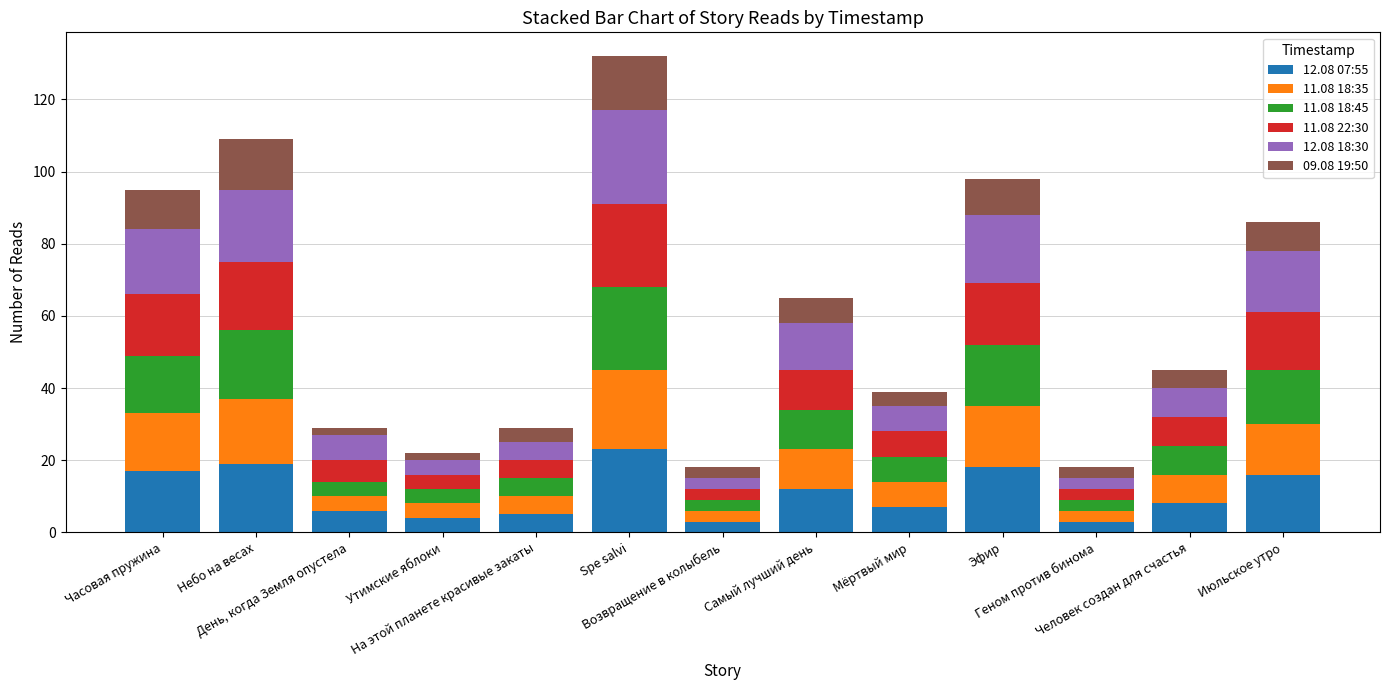

Read the 11.08 18:35 value at Самый лучший день, to the nearest 5.

10